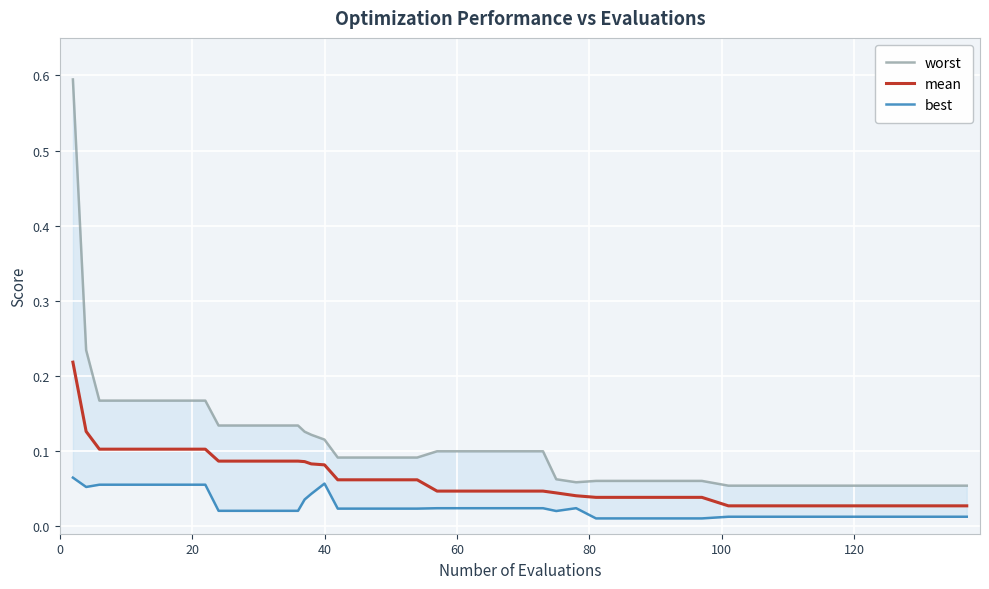

Reading left to right, what are all the values shown in this chart?

worst: 0.6	0.2	0.2	0.2	0.2	0.2	0.2	0.1	0.1	0.1	0.1	0.1	0.1	0.1	0.1	0.1	0.1	0.1	0.1	0.1	0.1	0.1	0.1	0.1	0.1	0.1	0.1	0.1	0.1	0.1	0.1	0.1	0.1	0.1	0.1	0.1	0.1	0.1	0.1	0.1
mean: 0.2	0.1	0.1	0.1	0.1	0.1	0.1	0.1	0.1	0.1	0.1	0.1	0.1	0.1	0.1	0.1	0.1	0.1	0.0	0.0	0.0	0.0	0.0	0.0	0.0	0.0	0.0	0.0	0.0	0.0	0.0	0.0	0.0	0.0	0.0	0.0	0.0	0.0	0.0	0.0
best: 0.1	0.1	0.1	0.1	0.1	0.1	0.1	0.0	0.0	0.0	0.0	0.0	0.0	0.1	0.0	0.0	0.0	0.0	0.0	0.0	0.0	0.0	0.0	0.0	0.0	0.0	0.0	0.0	0.0	0.0	0.0	0.0	0.0	0.0	0.0	0.0	0.0	0.0	0.0	0.0